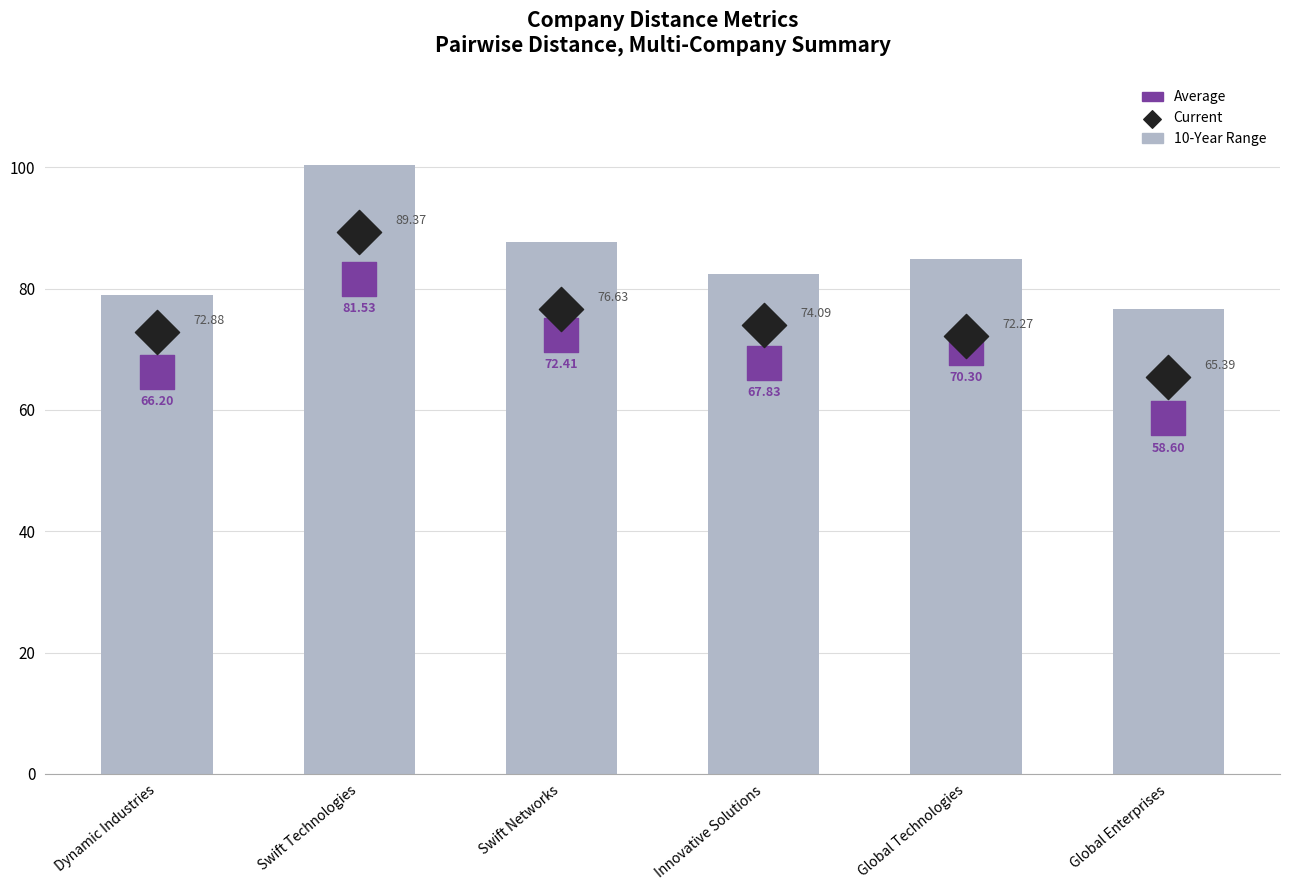

What are all the series names shown in the legend?

10-Year Range, Average, Current